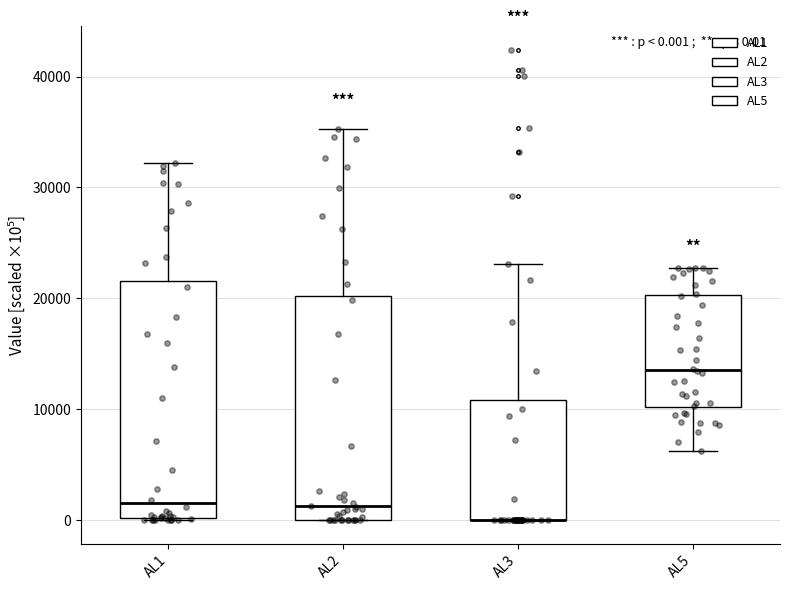

Which box is the tallest, from its lower edge to its upper edge?

AL1